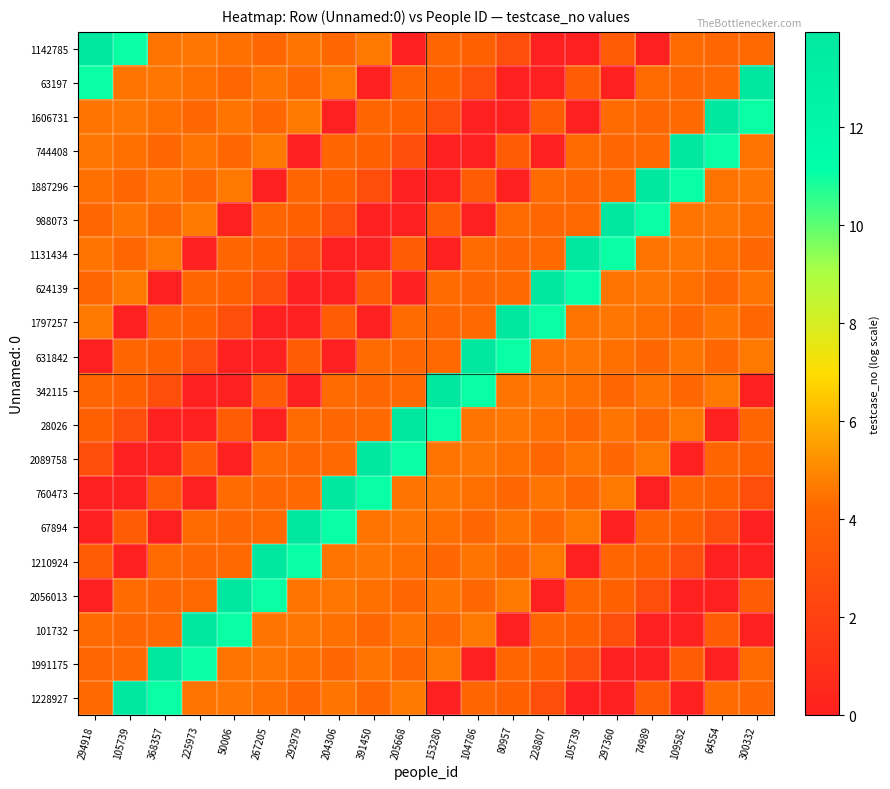

List the series in order of their peak value, lowest first.

1142785, 63197, 1606731, 744408, 1887296, 988073, 1131434, 624139, 1797257, 631842, 342115, 28026, 2089758, 760473, 67894, 1210924, 2056013, 101732, 1991175, 1228927